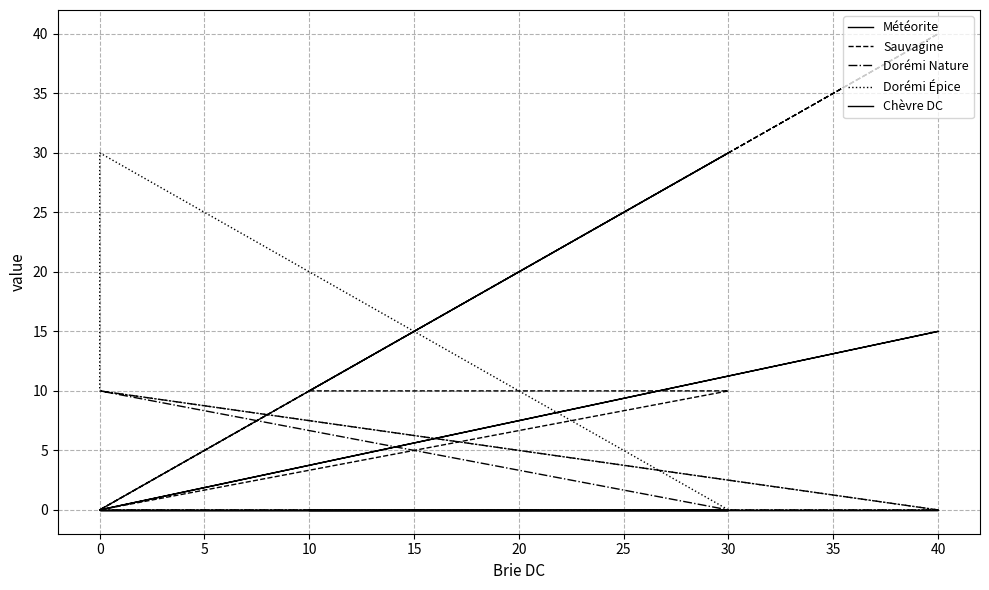

Between 40 and 0, which series saw the biggest shift?

Sauvagine